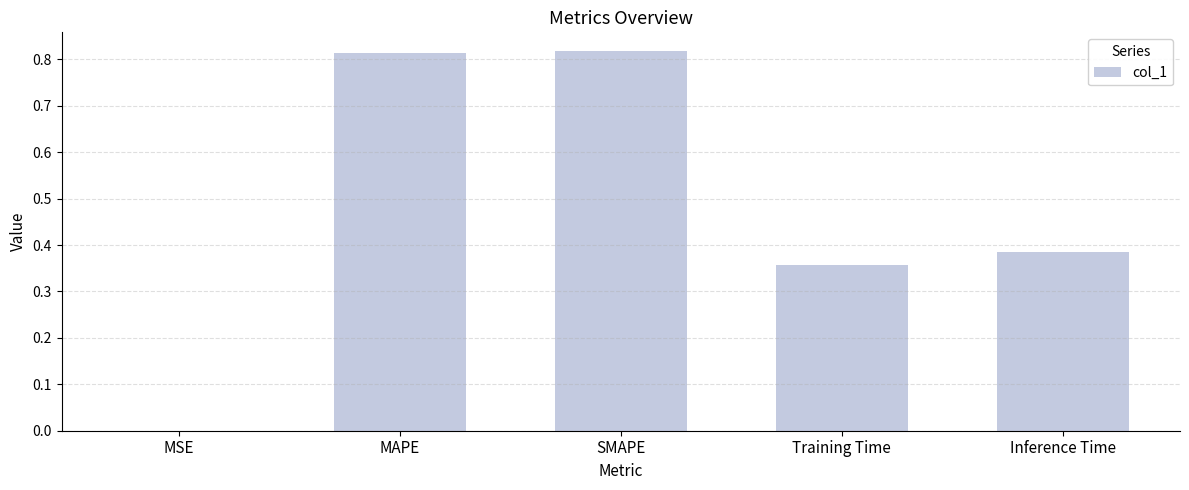

At which label is the value closest to 0?

MSE